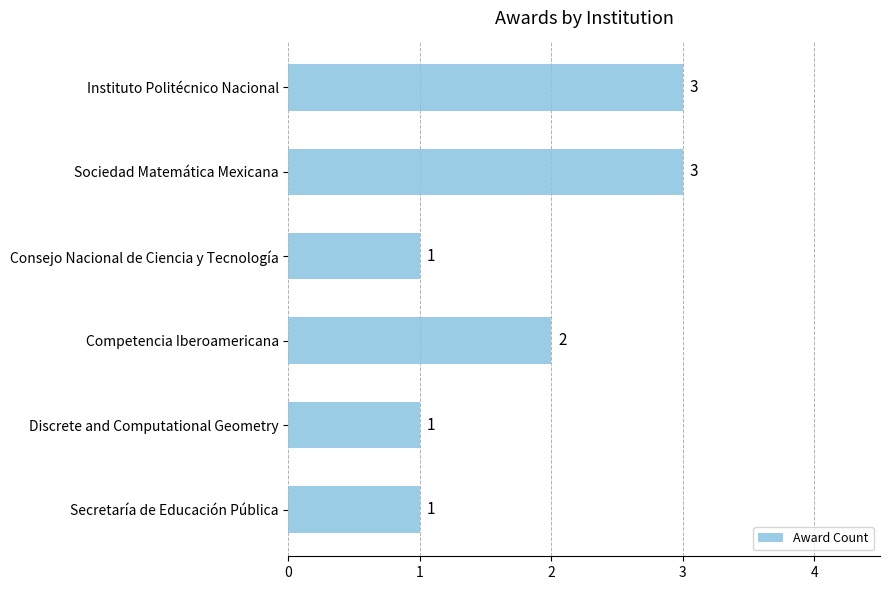

True or false: the data shows 3 at Instituto Politécnico Nacional.

True